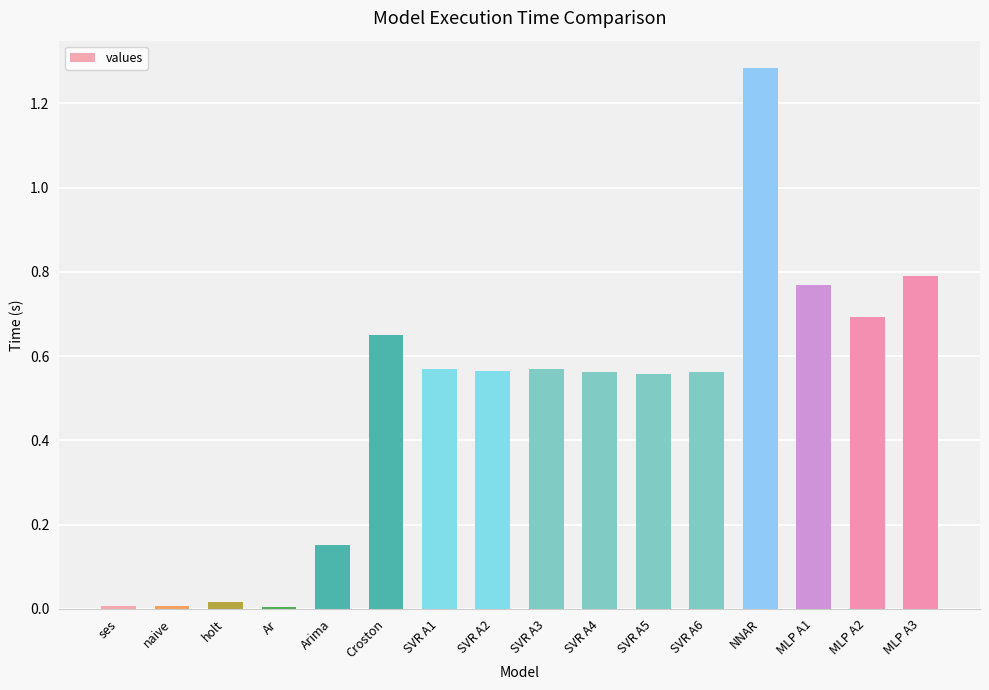

How many bars are there in total?

16